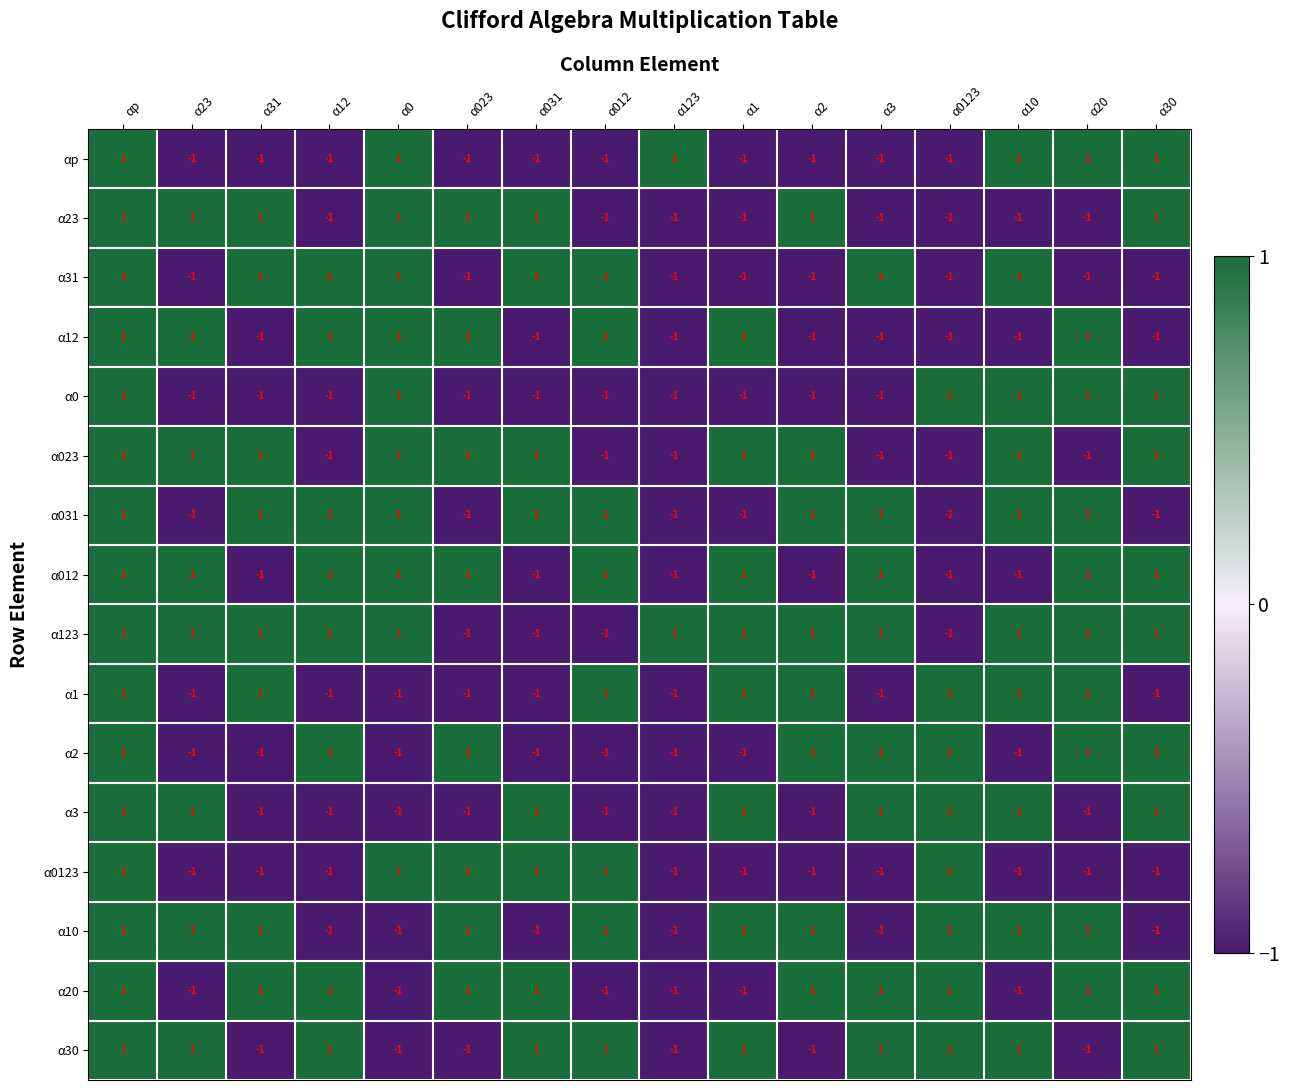

Count the α012 values in the range -1 to 1.

16